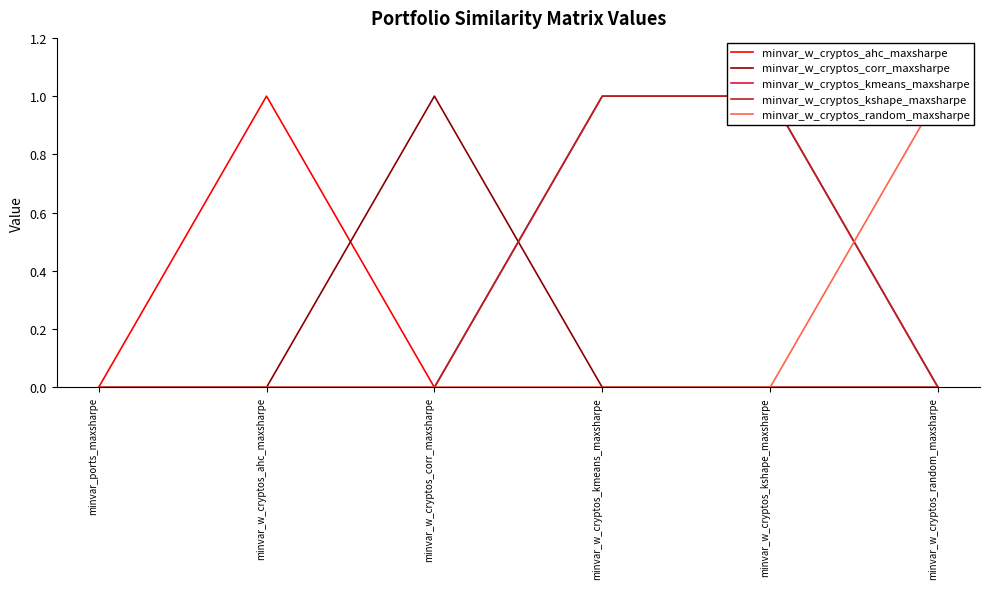

At which category does the chart reach its peak across all series?

minvar_w_cryptos_ahc_maxsharpe